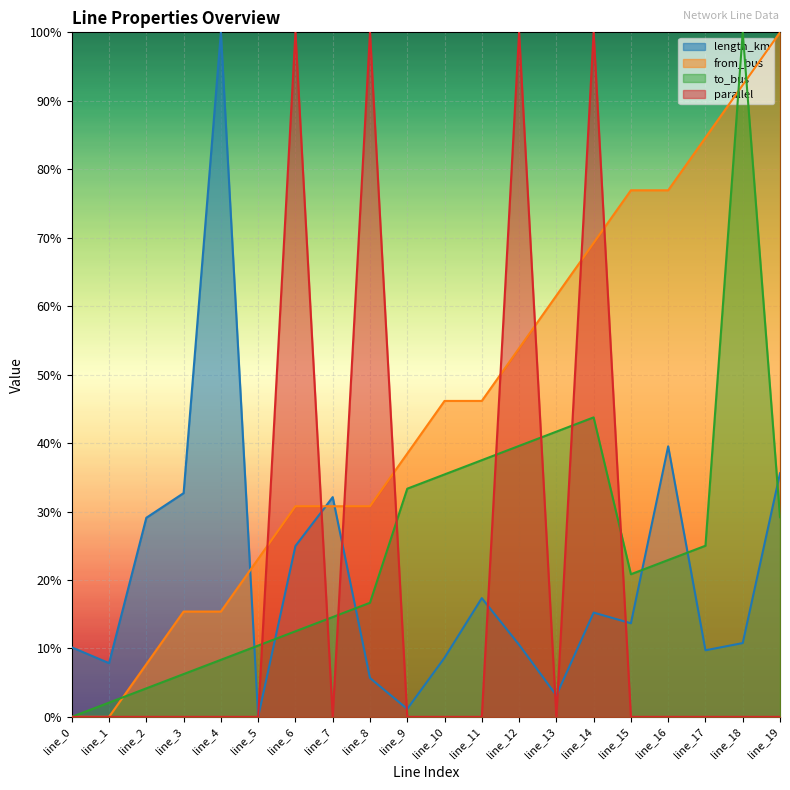

The value of parallel at line_8 is 1.0. True or false?

True